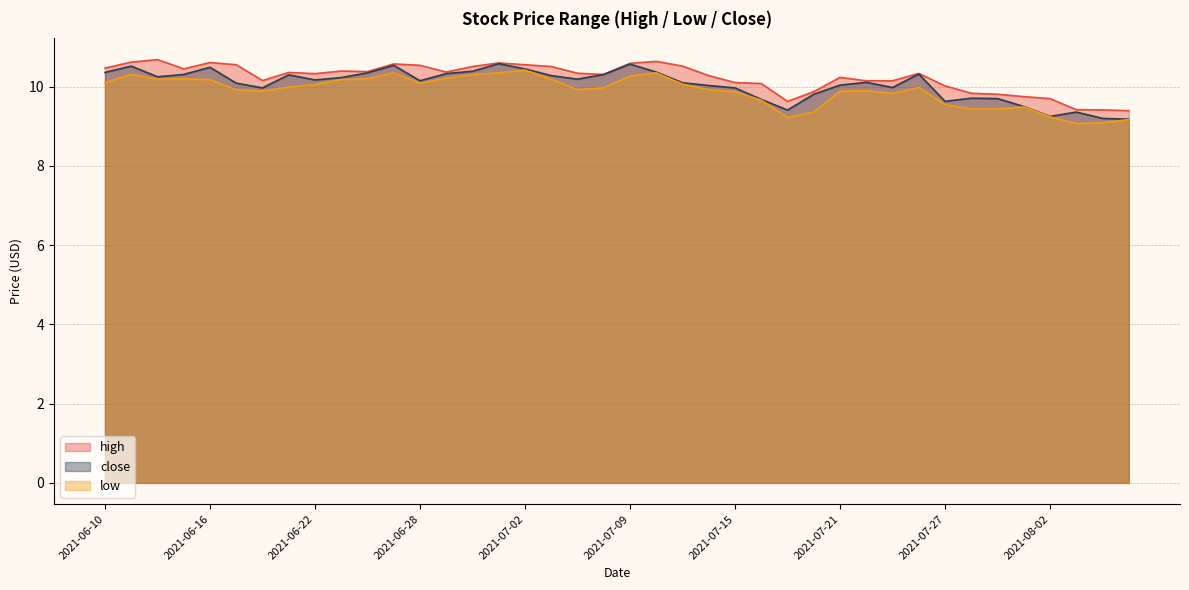

How many interior local valleys does the high series have?

7